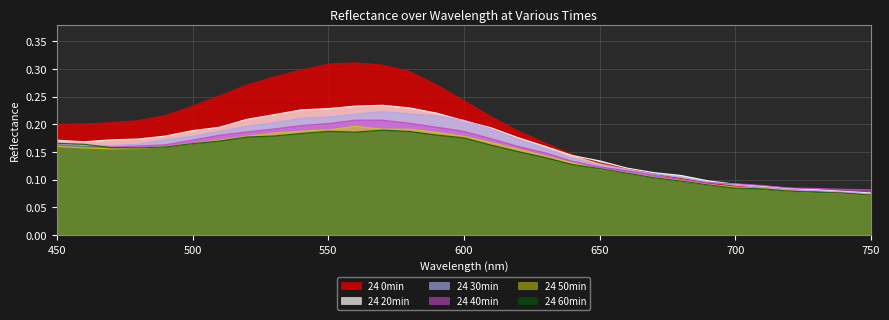

Is it true that 24 30min equals 0.1 at 590?

False